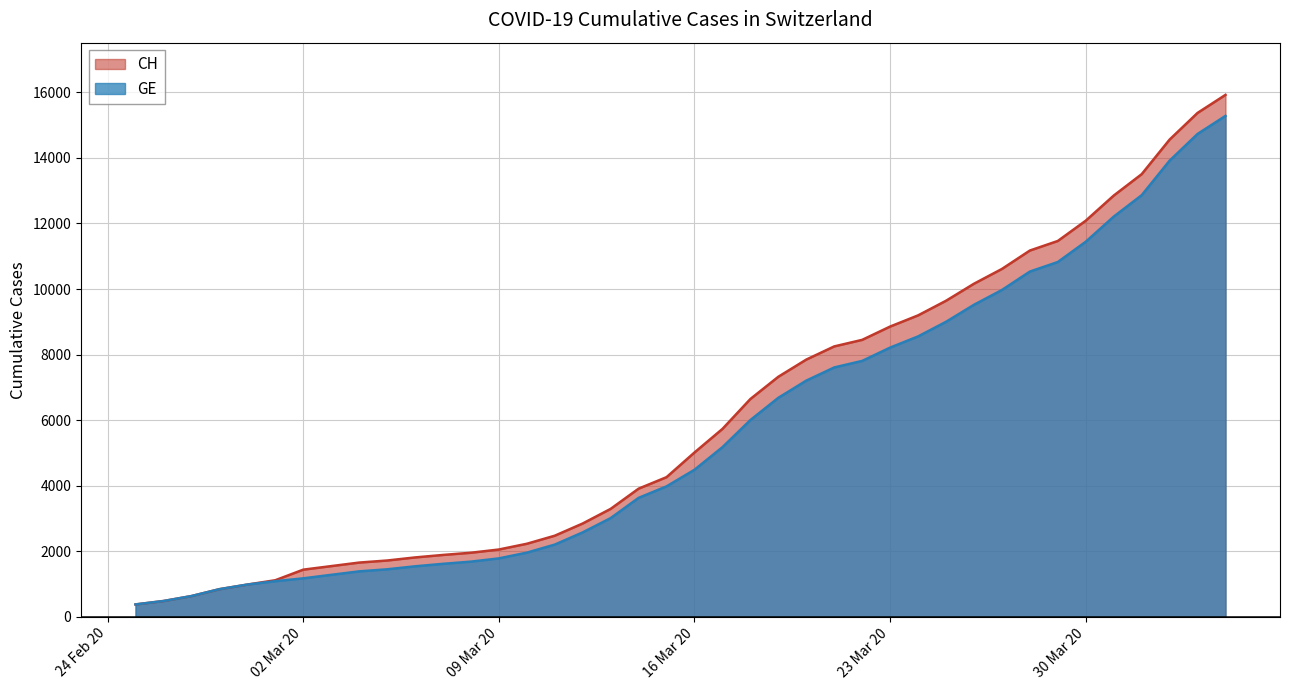

How many data points in CH are less than 5012?

20